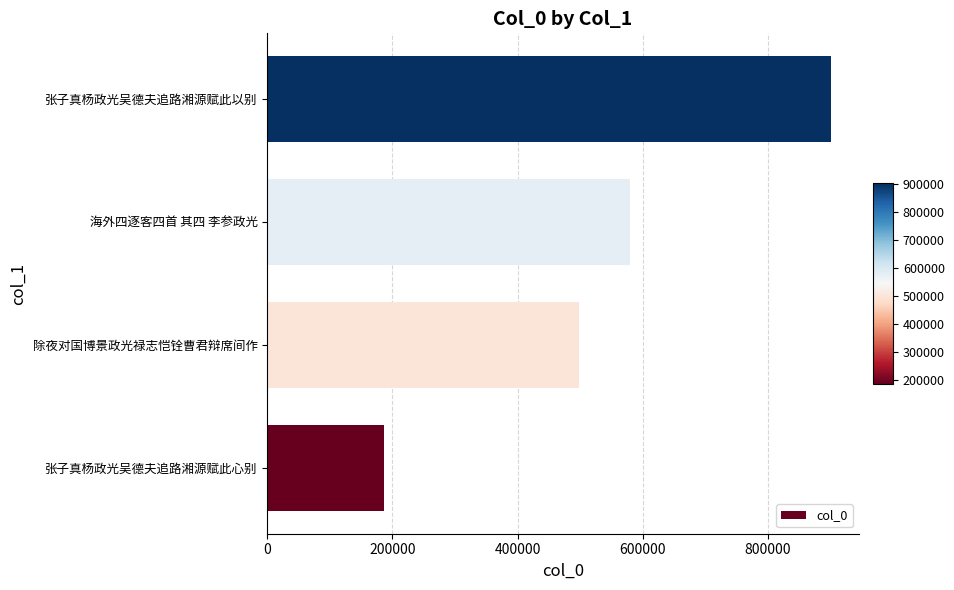

At which label is the value closest to 543639?

海外四逐客四首 其四 李参政光